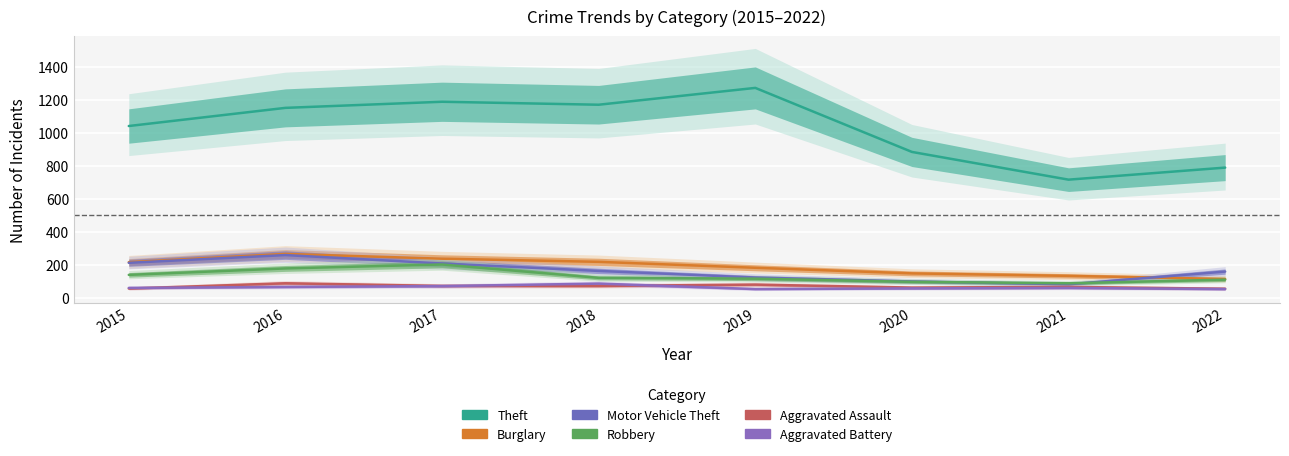

Reading left to right, extract all data points from this chart.

Theft: 1041	1151	1188	1170	1272	884	716	789
Burglary: 216	266	237	218	182	148	133	114
Motor Vehicle Theft: 212	259	208	163	123	99	82	159
Robbery: 139	178	202	121	116	97	88	110
Aggravated Assault: 56	88	72	72	80	62	66	55
Aggravated Battery: 60	66	71	86	53	57	60	53